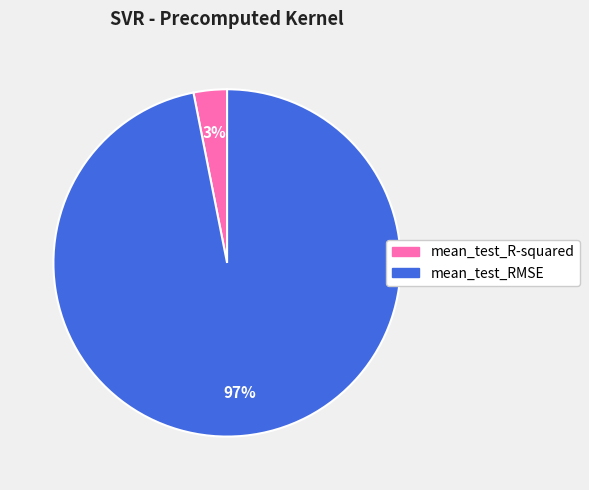

True or false: mean_test_RMSE accounts for 97% of the total.

True